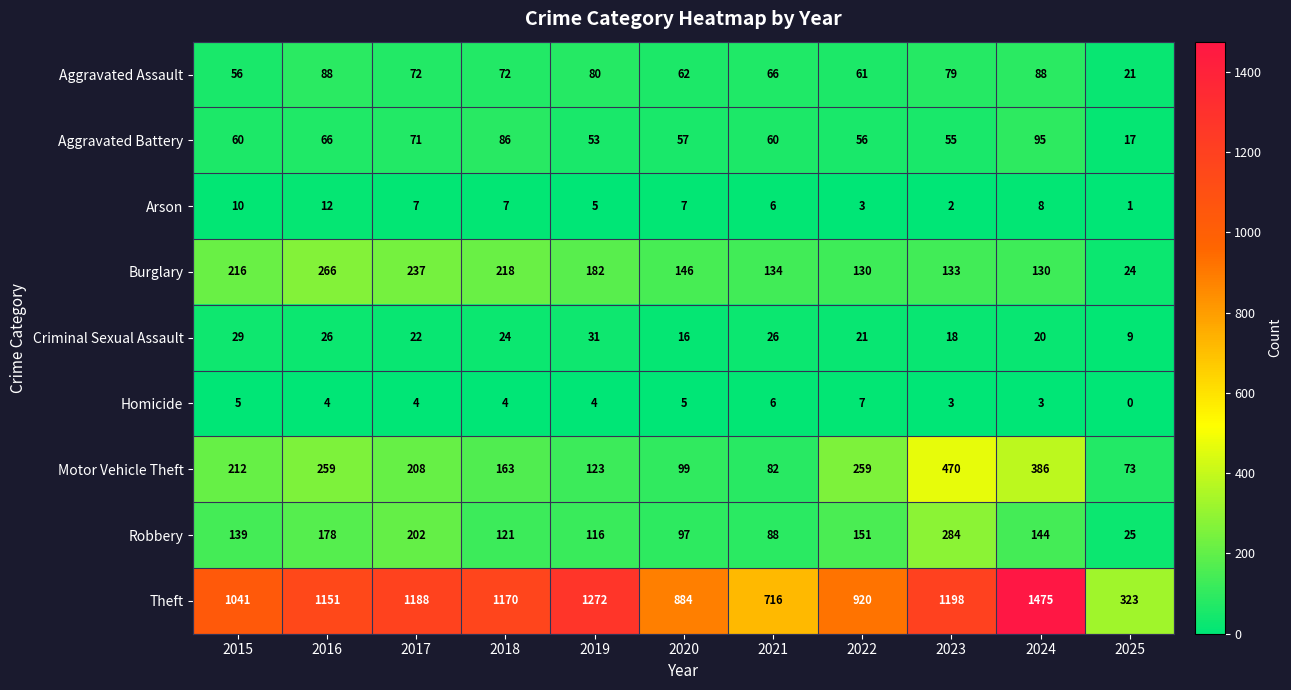

What is the maximum value shown in the chart?

1475